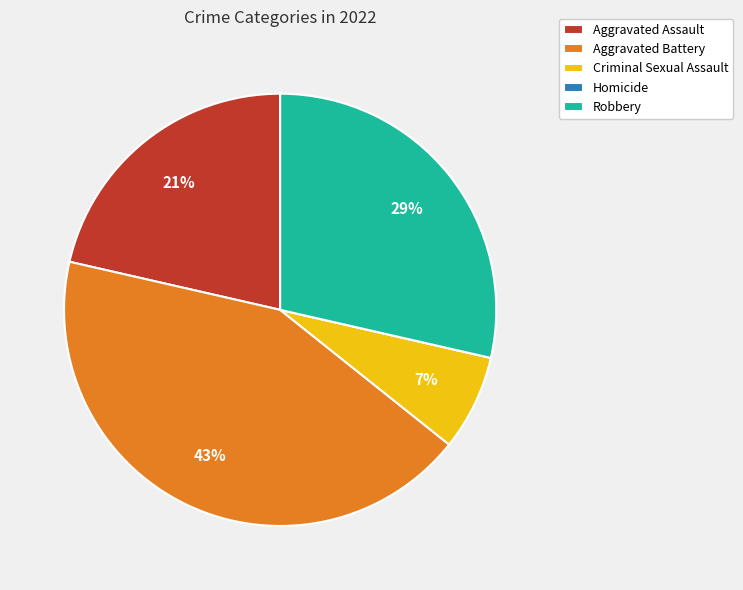

To the nearest percent, what is the combined percentage of Criminal Sexual Assault and Aggravated Battery?

50%